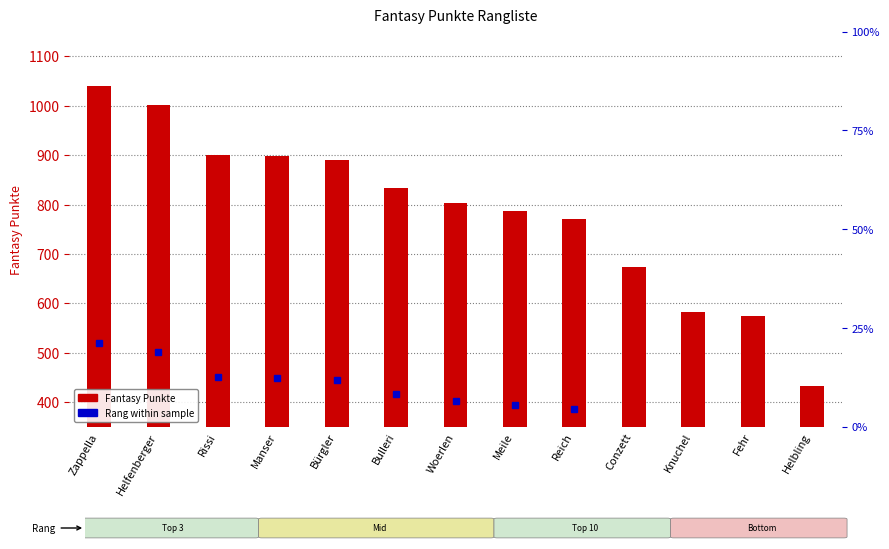

Read the value at Helfenberger.

1002